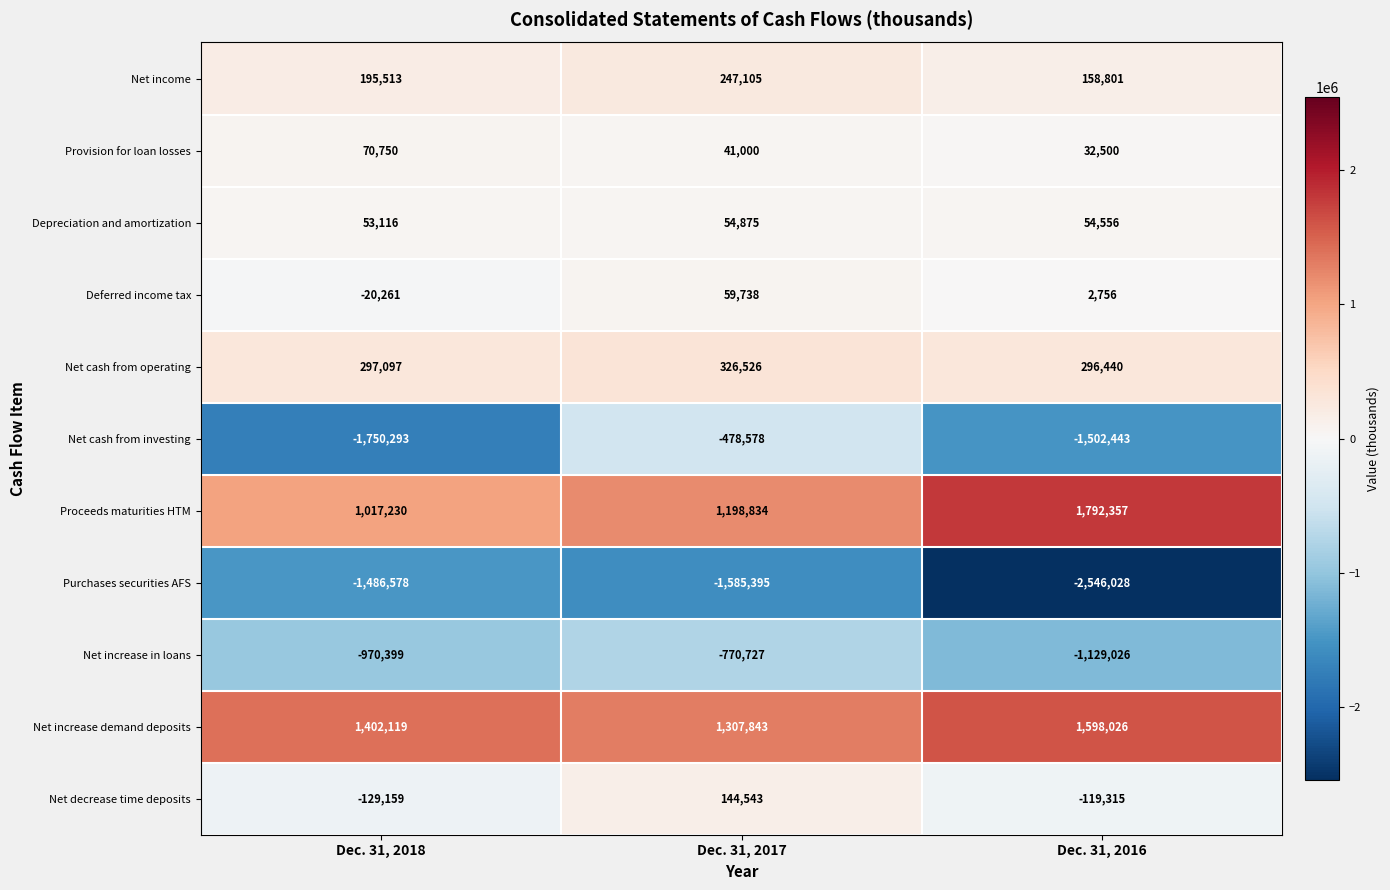

What is the spread (max minus min) of values at Dec. 31, 2018?

3152412